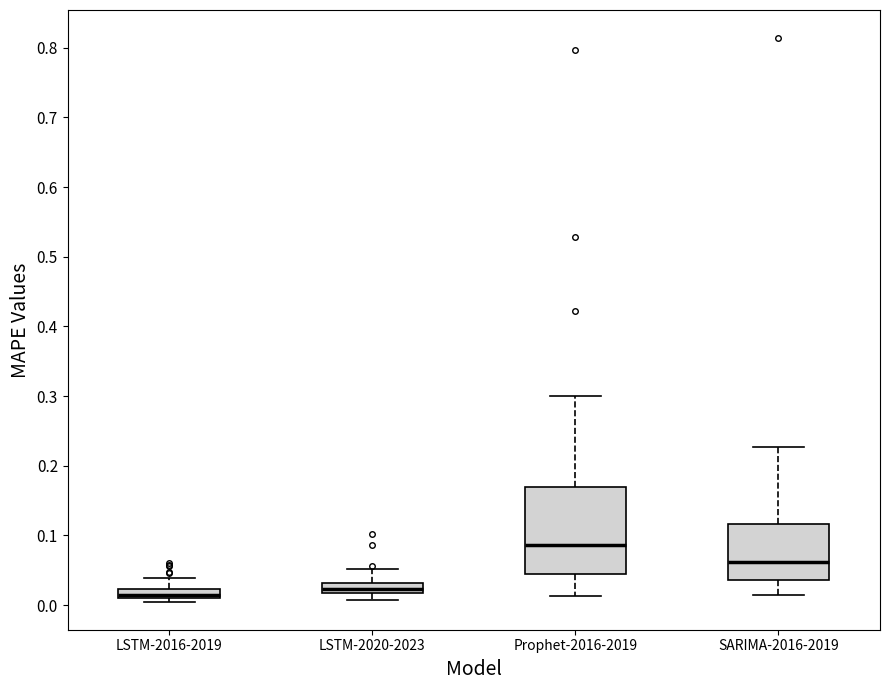

Which box has the highest median line?

Prophet-2016-2019